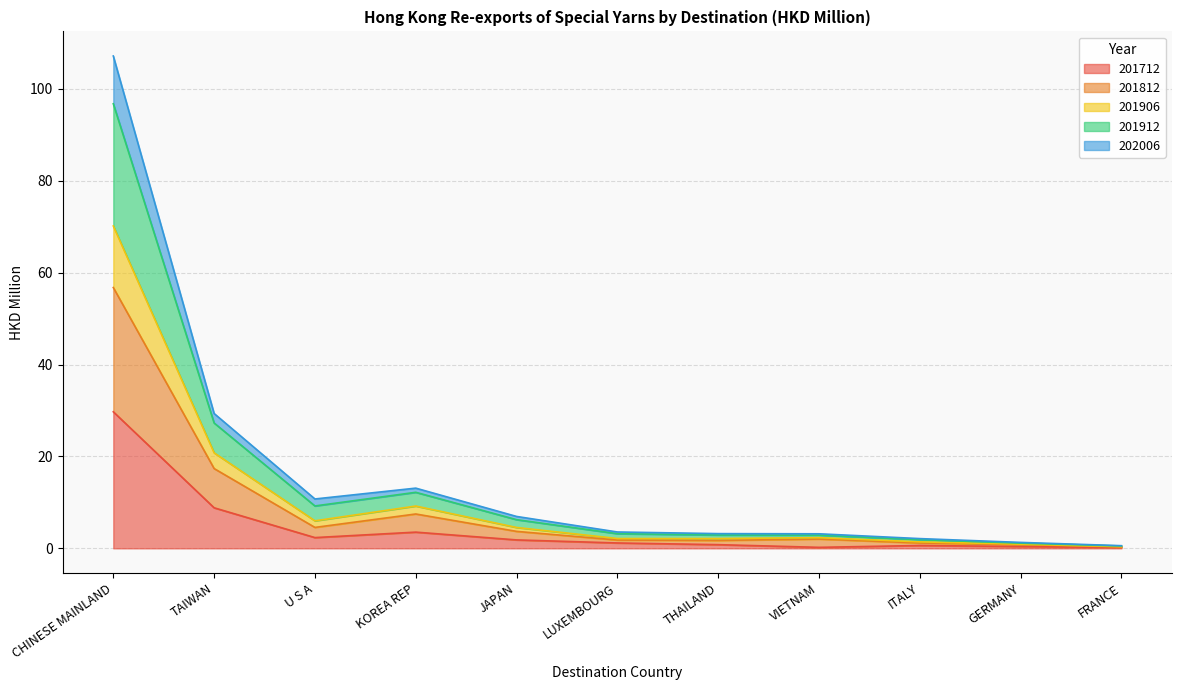

Which category has the highest value in the 201712 series?

CHINESE MAINLAND